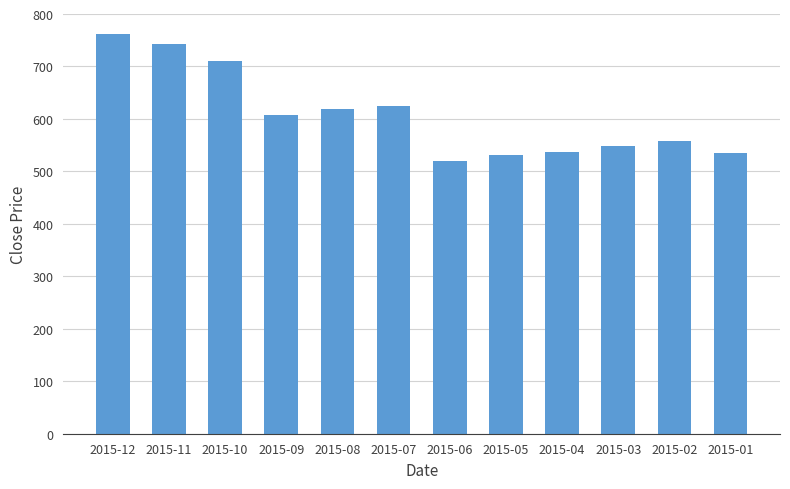

What is the value of the 6th bar from the left?

625.6